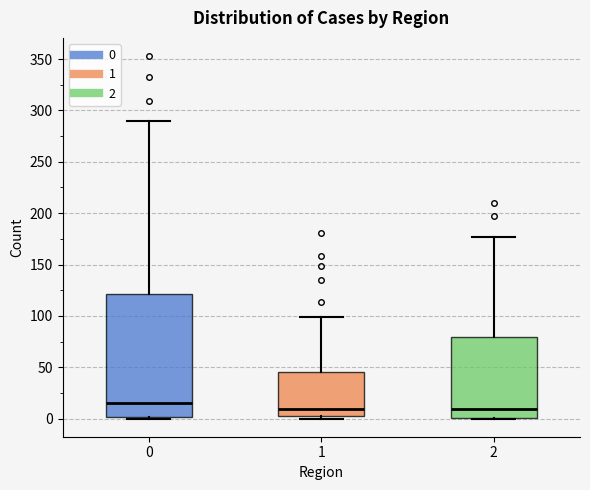

Where is the upper edge of the box at x = 0 on the y-axis? The values are not printed on the chart, so give them approximately, as read against the axis.

120